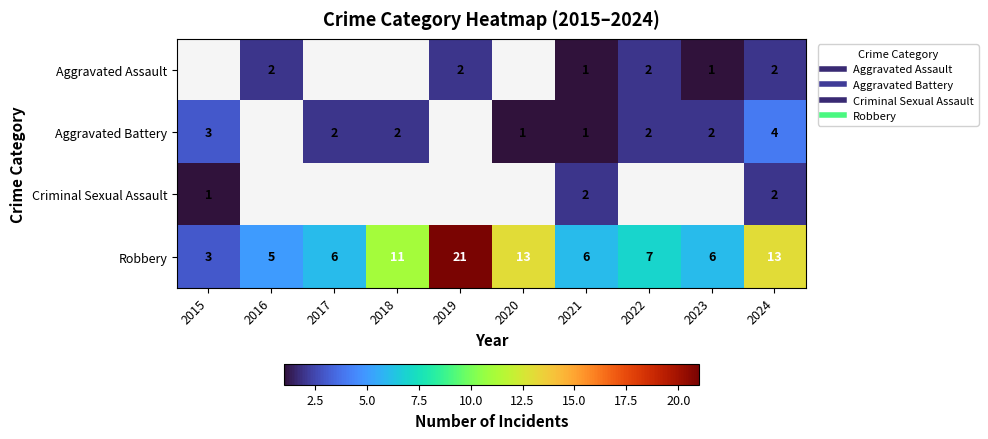

What is the difference between the Aggravated Assault values at 2016 and 2023?

1.0